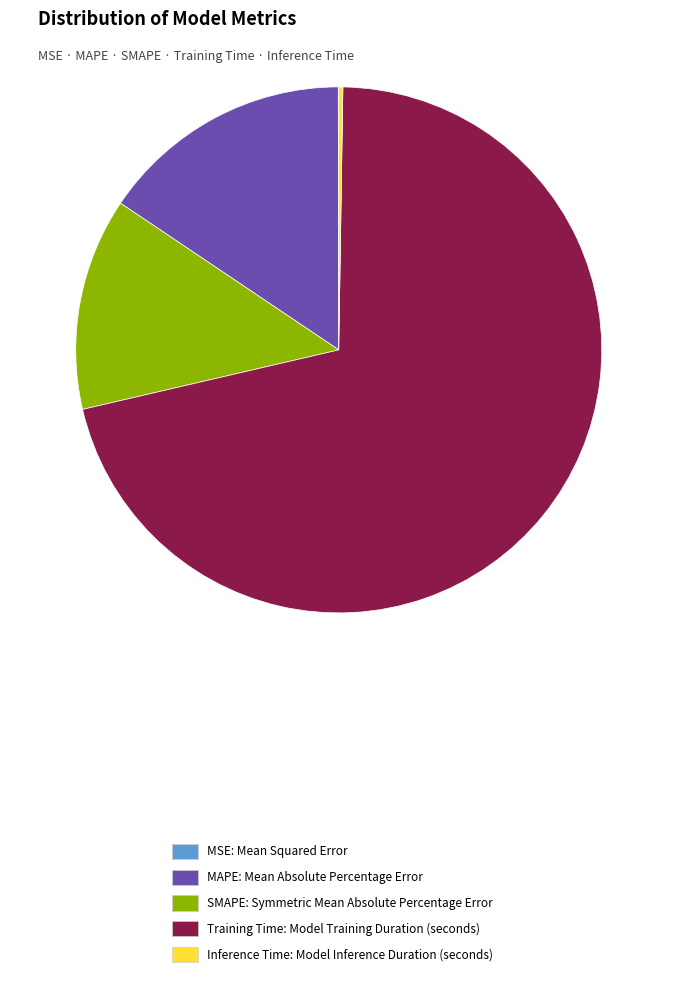

Is there any slice that represents more than half of the pie?

Yes